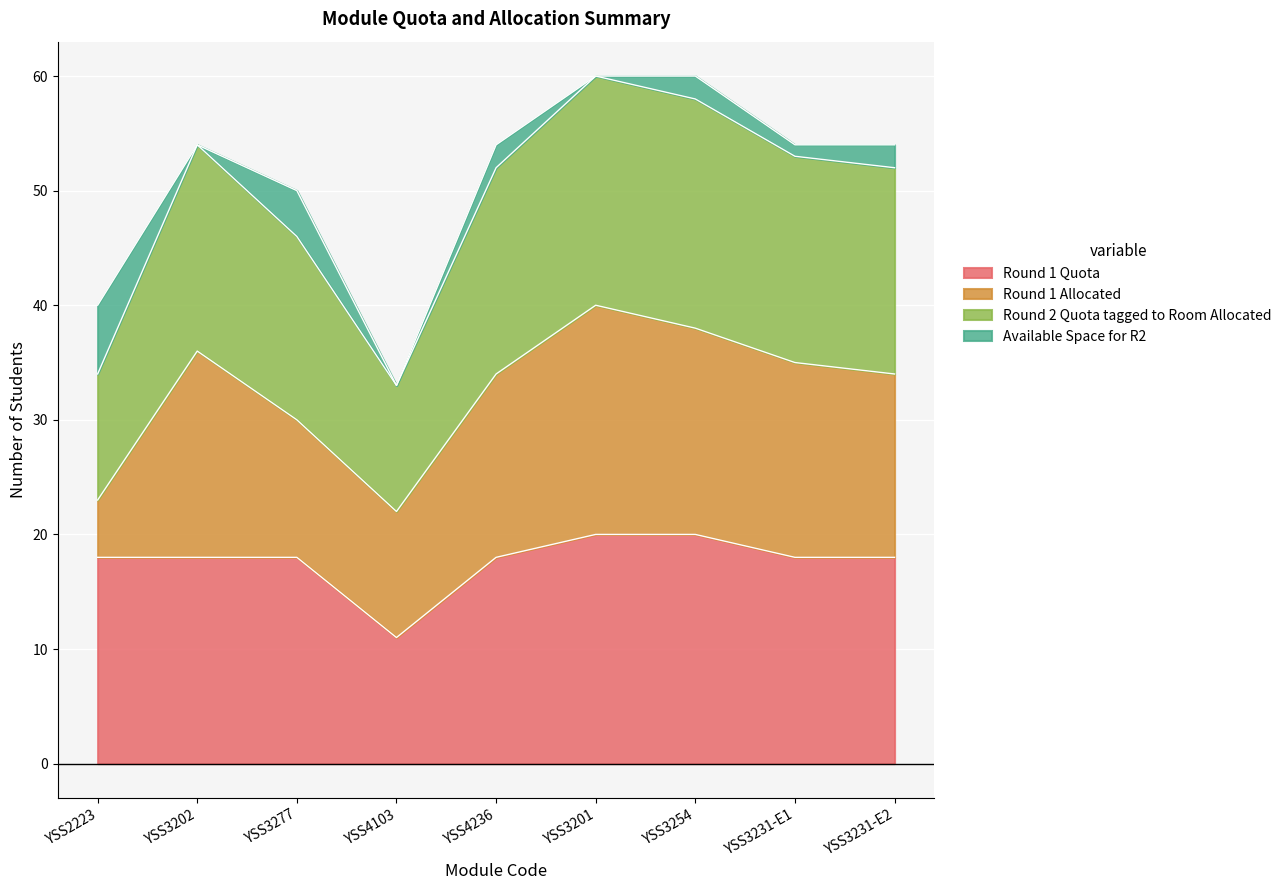

True or false: Round 1 Quota has a value of 29 at YSS4236.

False